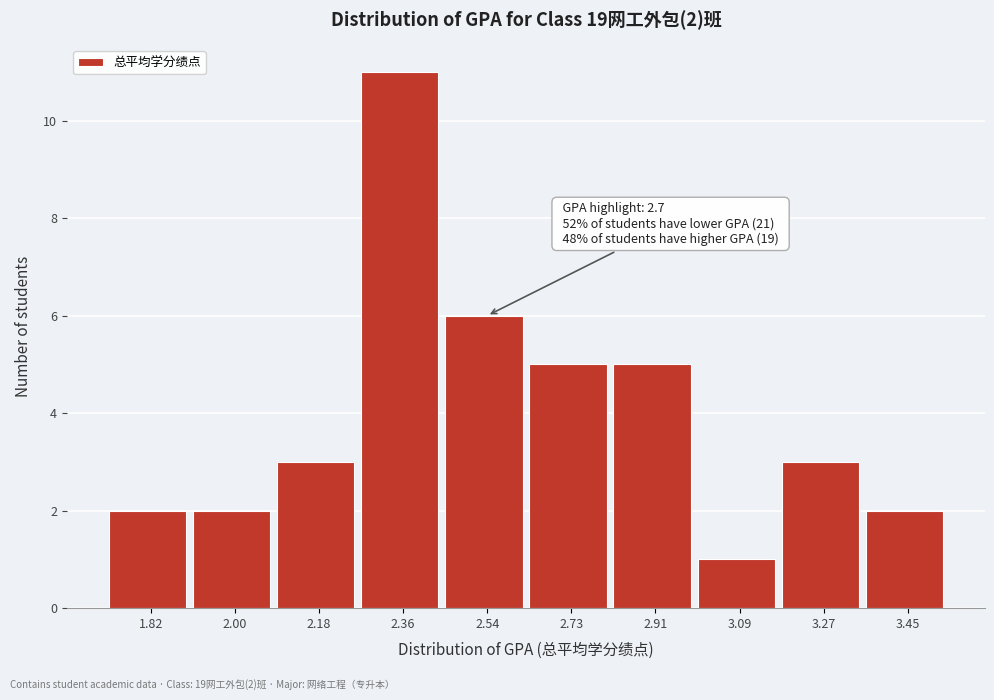

Reading left to right, list all the values displayed in this chart.

1.82=2	2.00=2	2.18=3	2.36=11	2.54=6	2.73=5	2.91=5	3.09=1	3.27=3	3.45=2